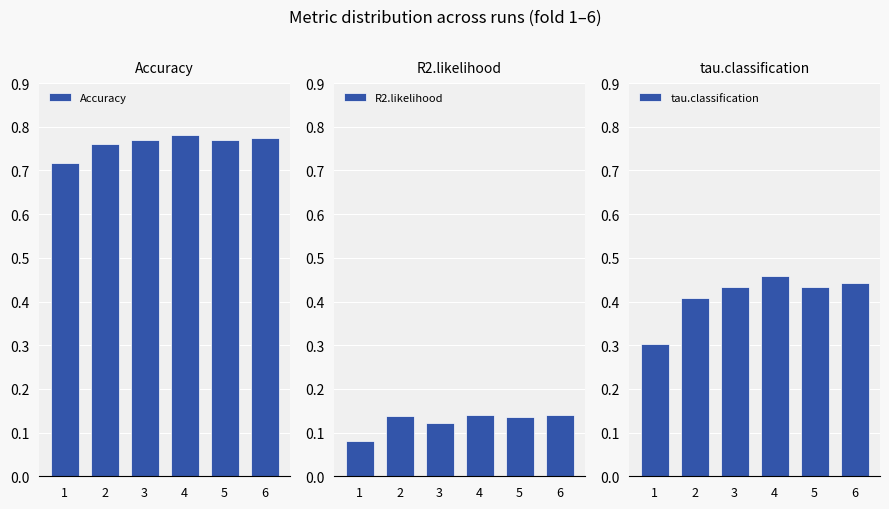

Rank the series by their maximum value, from lowest to highest.

R2.likelihood, tau.classification, Accuracy